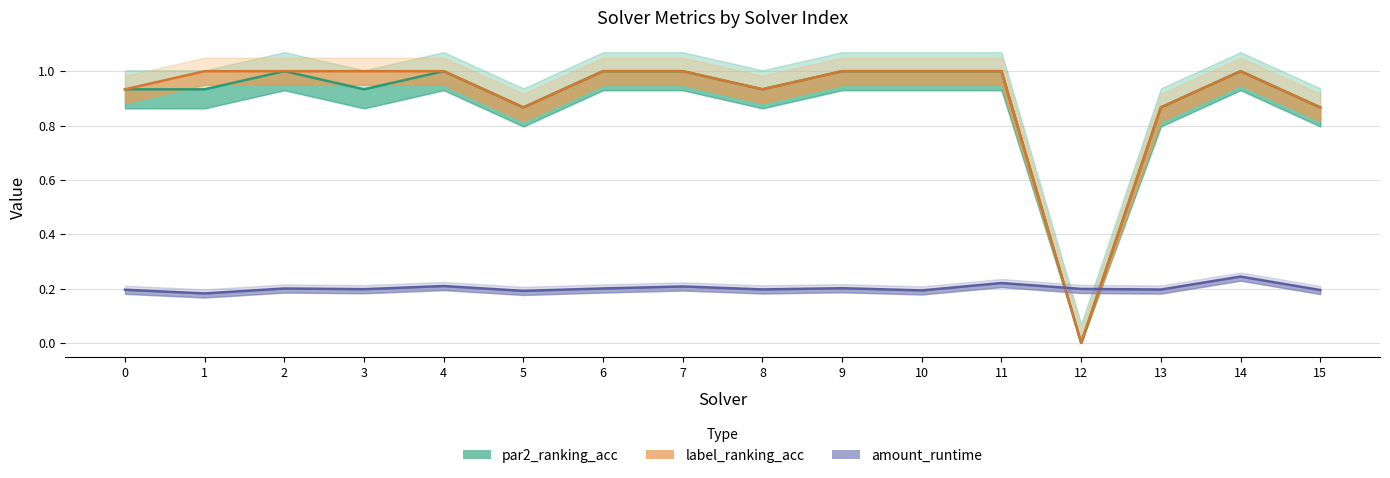

The value of par2_ranking_acc at 7 is 1.0. True or false?

True